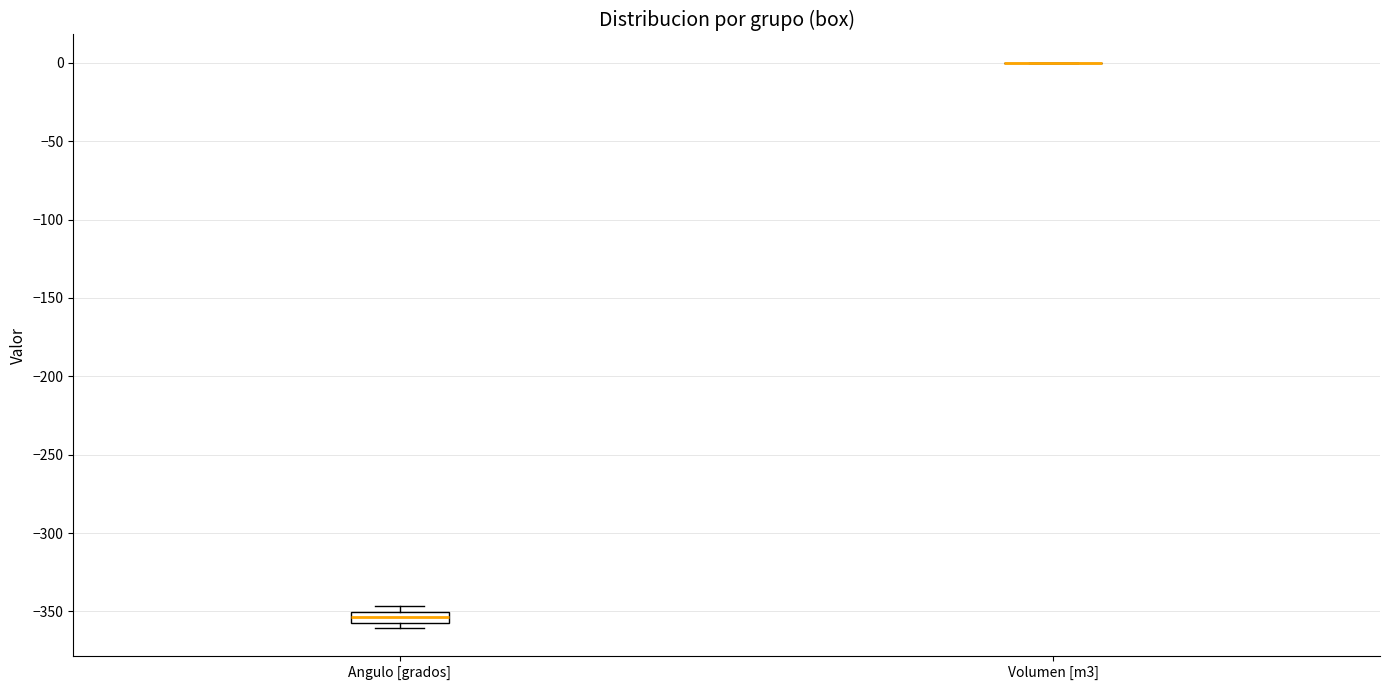

Comparing the boxes themselves (not the whiskers), which one is the tallest?

Angulo [grados]